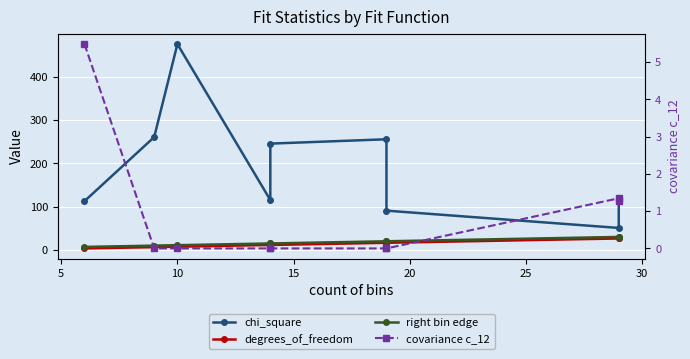

How many values in the right bin edge series are below 15?

3